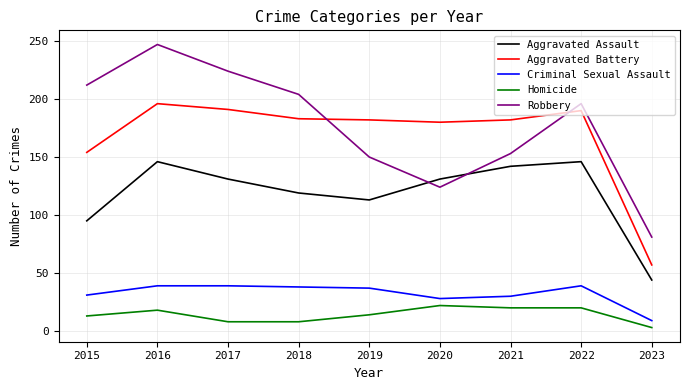

Where does the Aggravated Battery series first go above 182?

2016